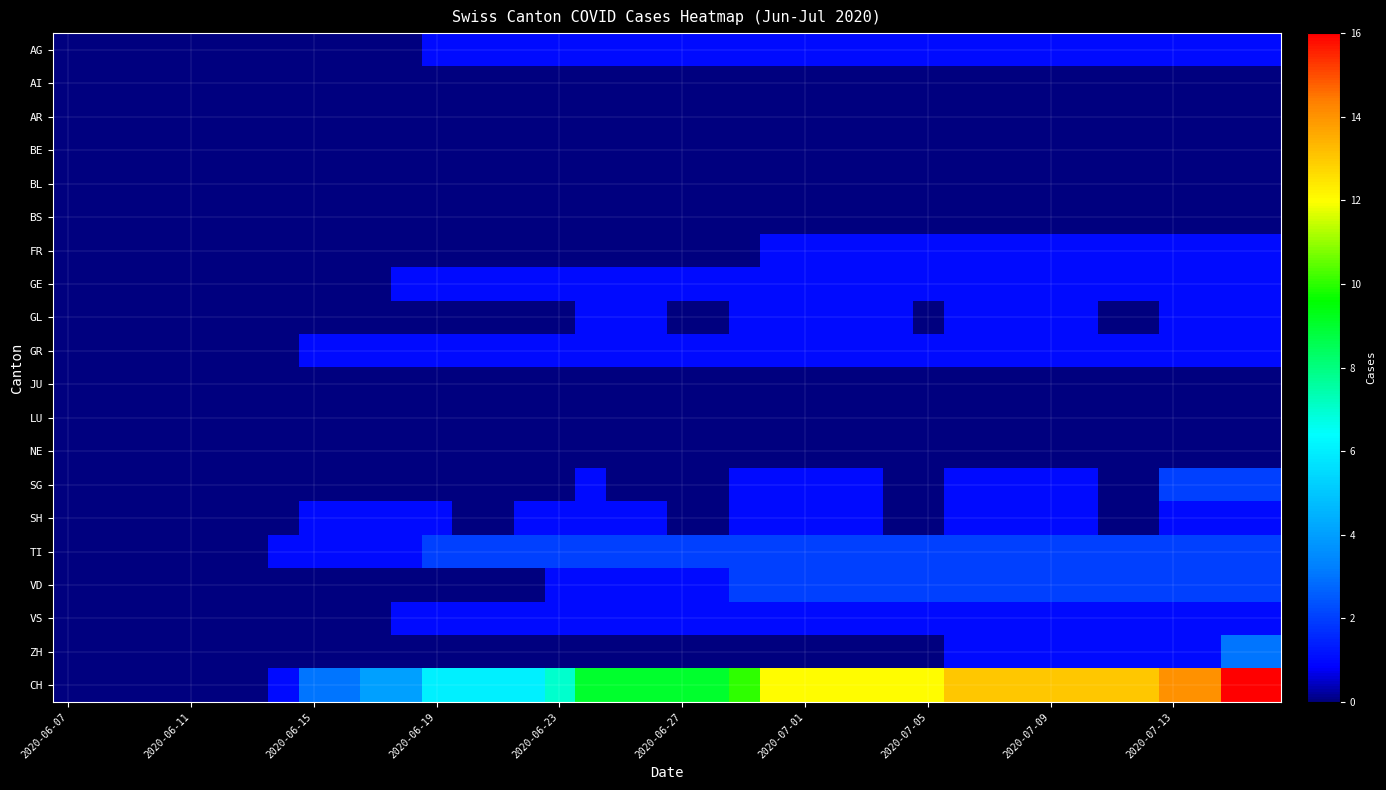

Which series has the largest range (max minus min)?

CH